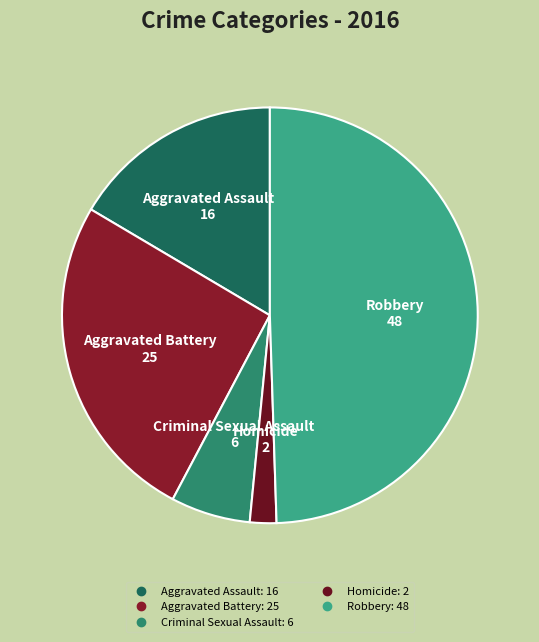

Rank the categories by value from lowest to highest.

Homicide, Criminal Sexual Assault, Aggravated Assault, Aggravated Battery, Robbery